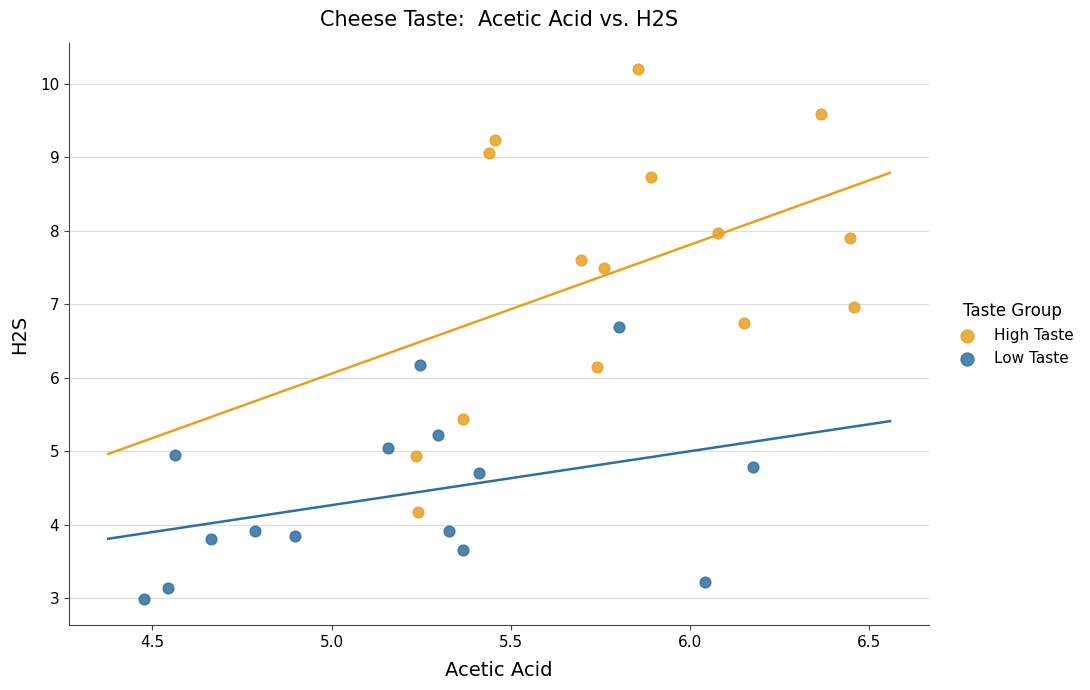

Which series has the largest Y range (max minus min)?

High Taste